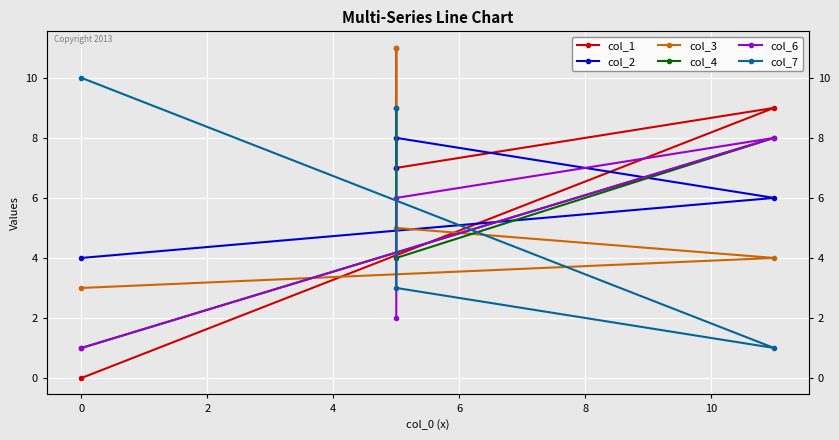

What is the highest value of the col_7 series?

10